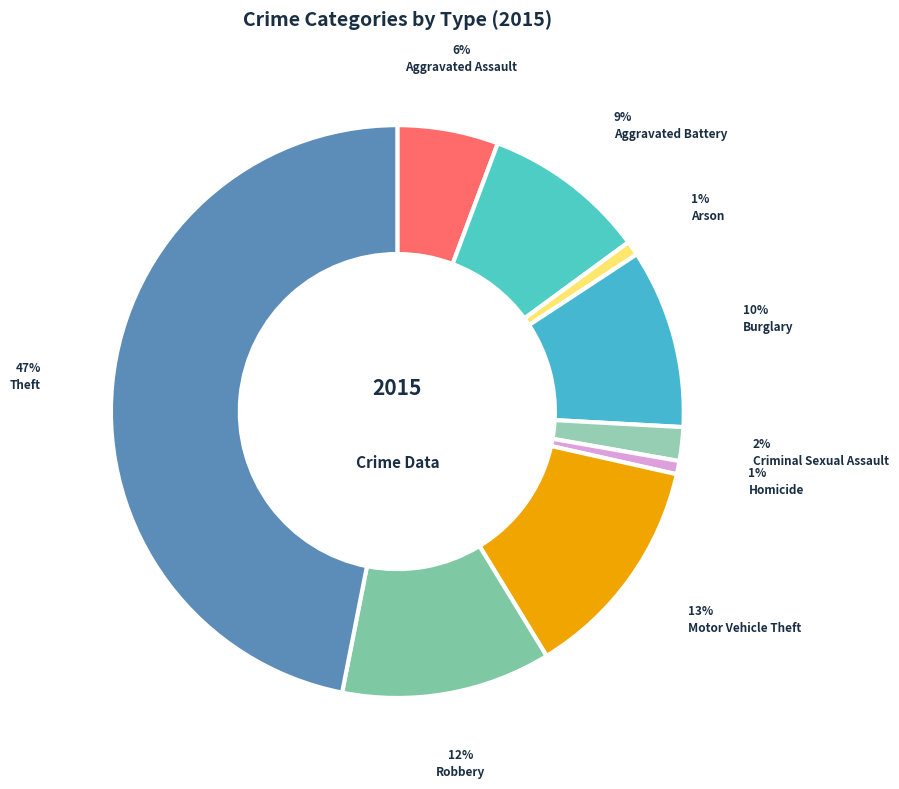

Is Criminal Sexual Assault the majority of the pie?

No